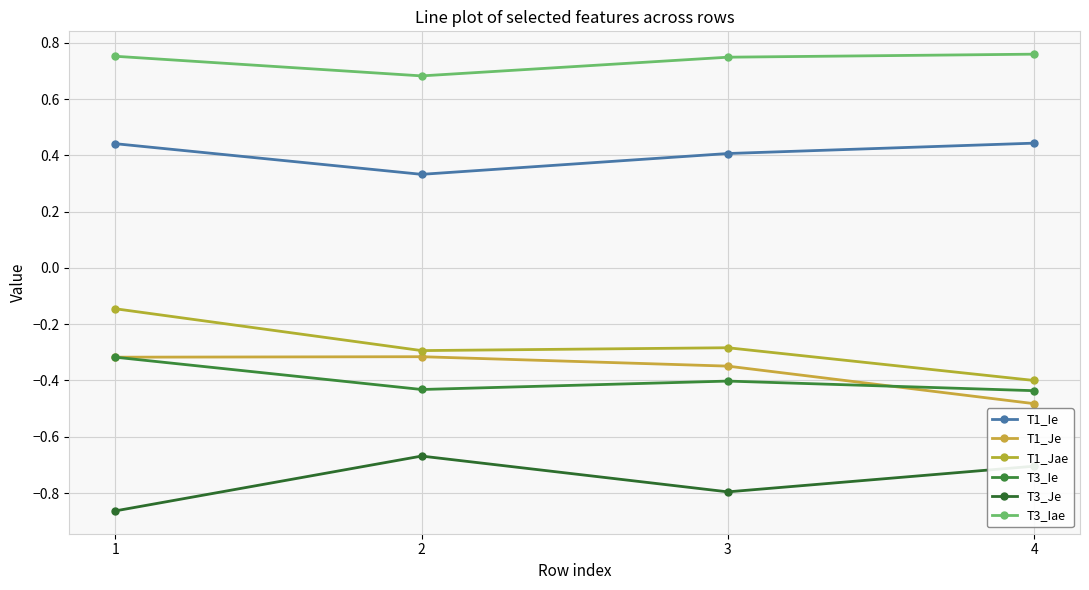

At 2, list the series in order from largest to smallest.

T3_Iae, T1_Ie, T1_Jae, T1_Je, T3_Ie, T3_Je